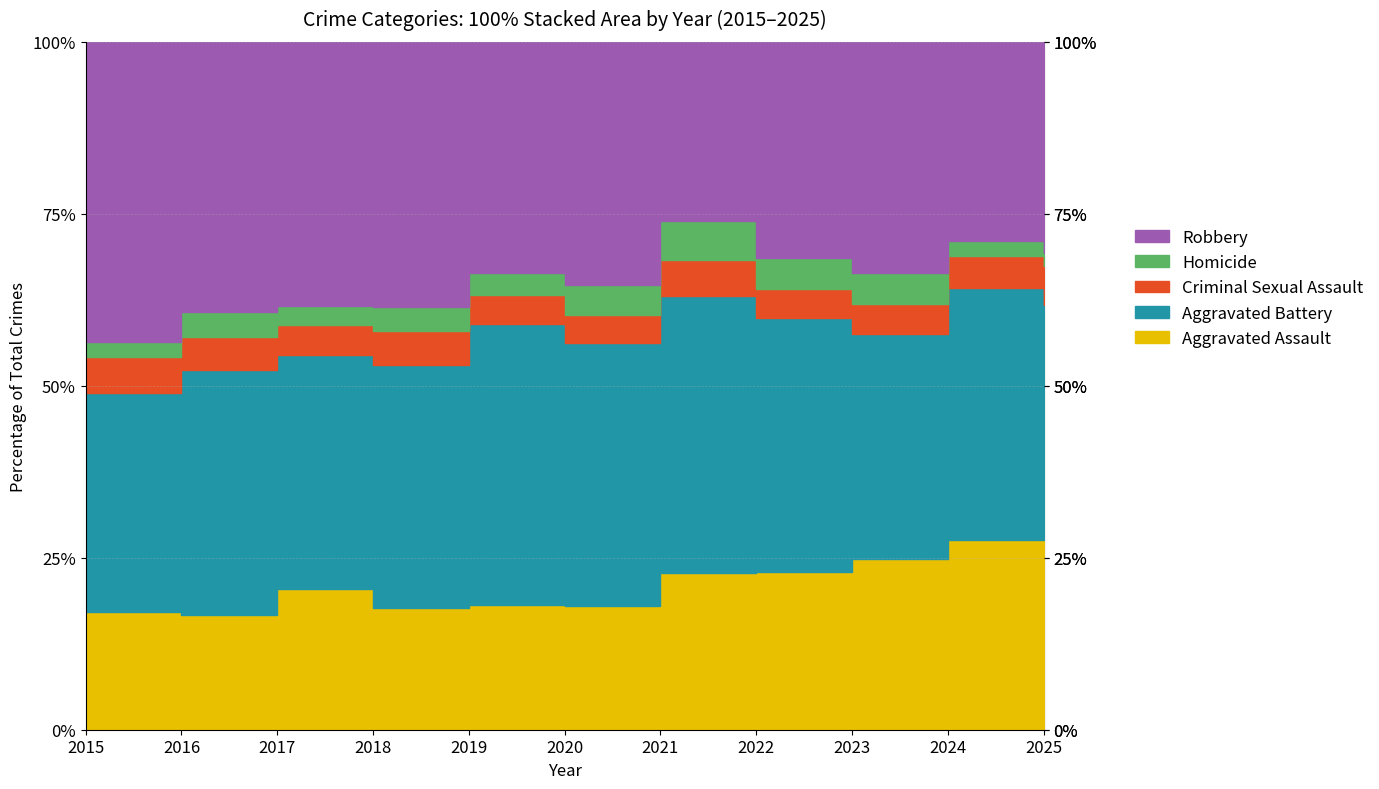

Is the value of Aggravated Assault at 2019 greater than the value of Criminal Sexual Assault at 2022?

Yes